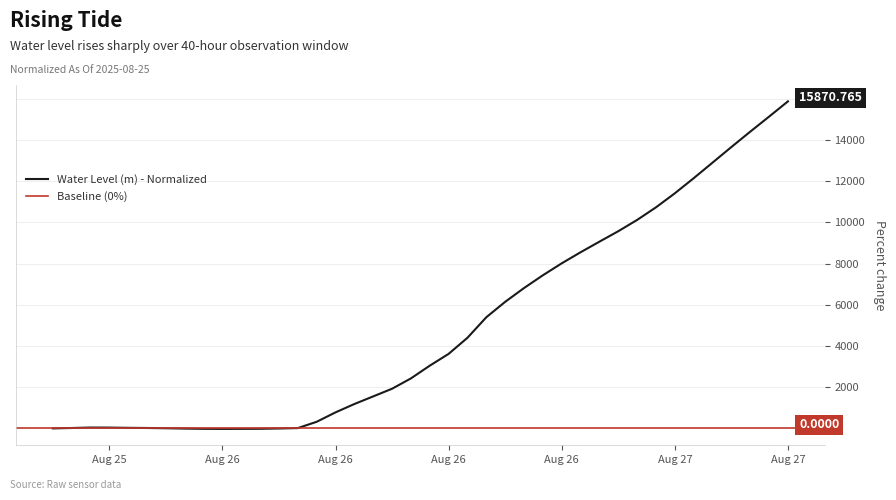

What is the label of the 38th point from the left?

2025-08-27 07:00:00